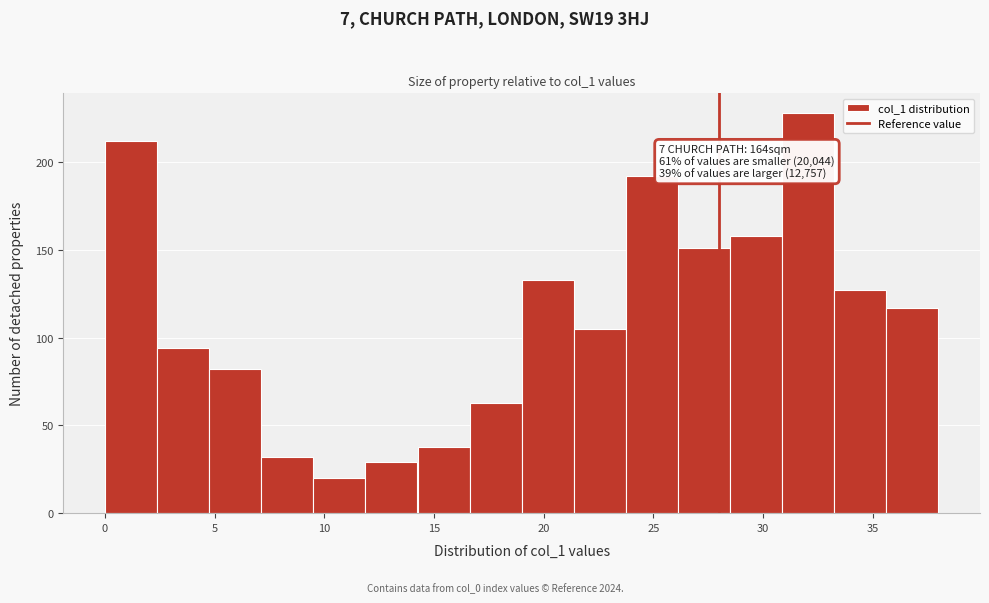

Which range on the x-axis has the tallest bar?

31.0 to 33.5